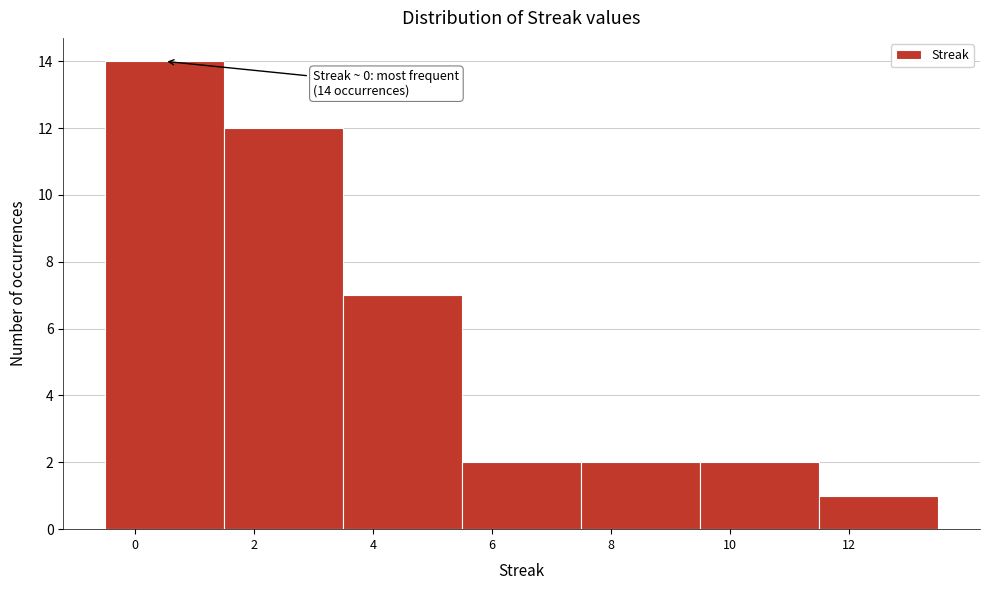

Which range on the x-axis has the tallest bar?

-0.5 to 1.5